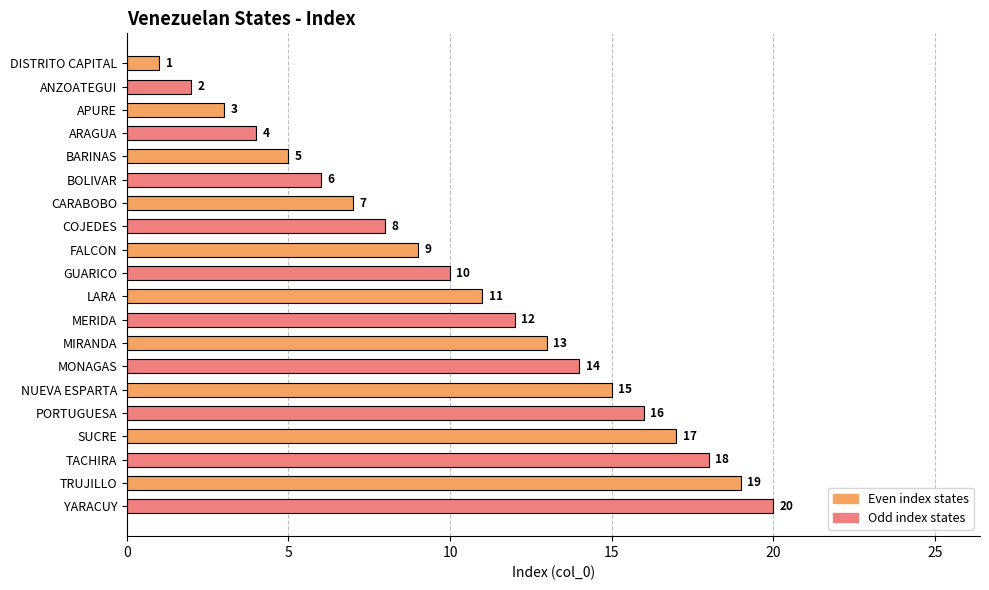

What is the change in value from BARINAS to TRUJILLO?

+14